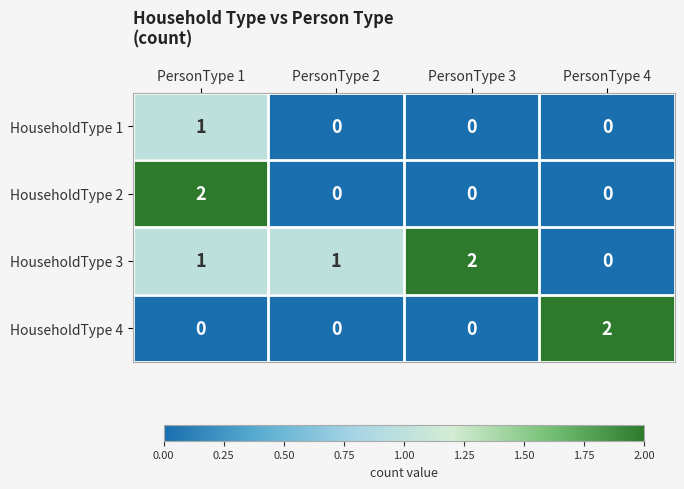

Between PersonType 2 and PersonType 4, which series saw the biggest shift?

HouseholdType 4